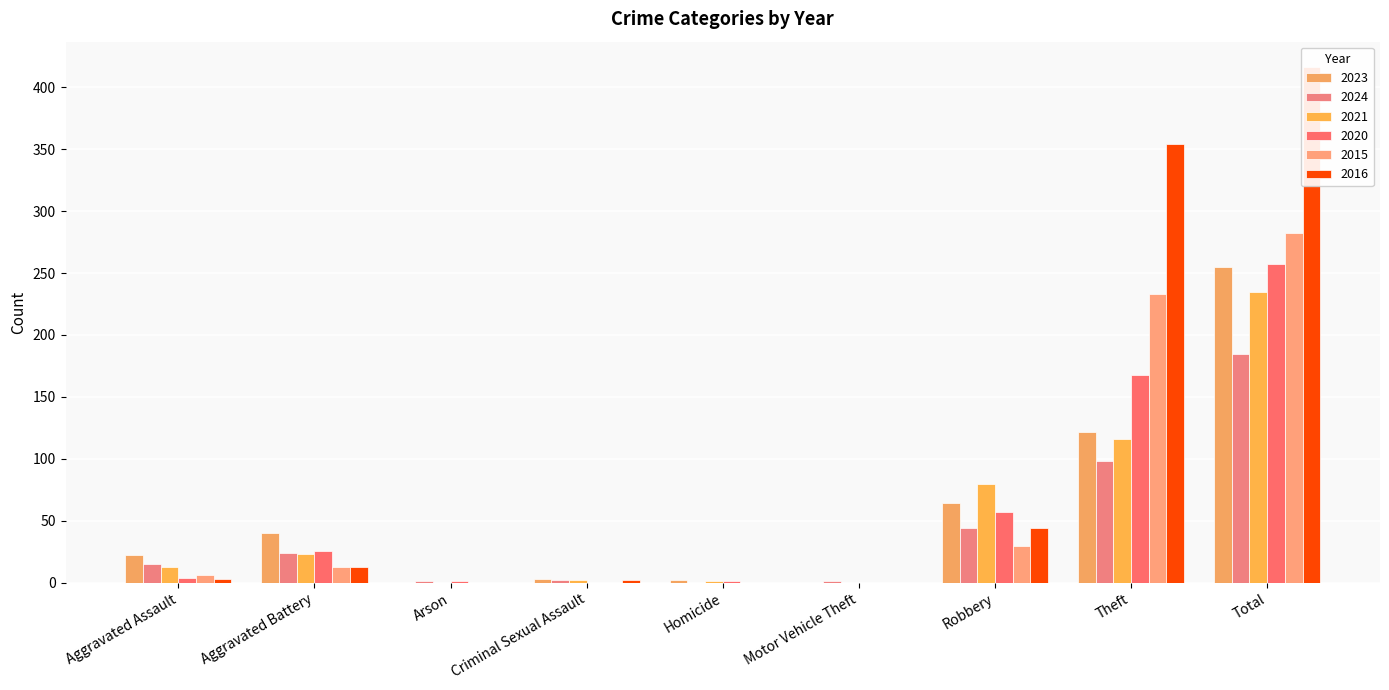

The value of 2016 at Aggravated Assault is 1. True or false?

False